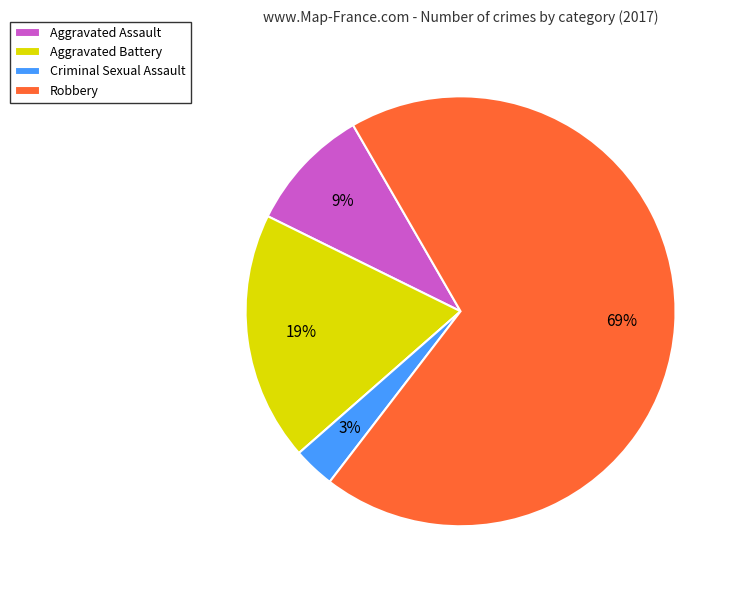

Which category has the biggest portion of the pie?

Robbery